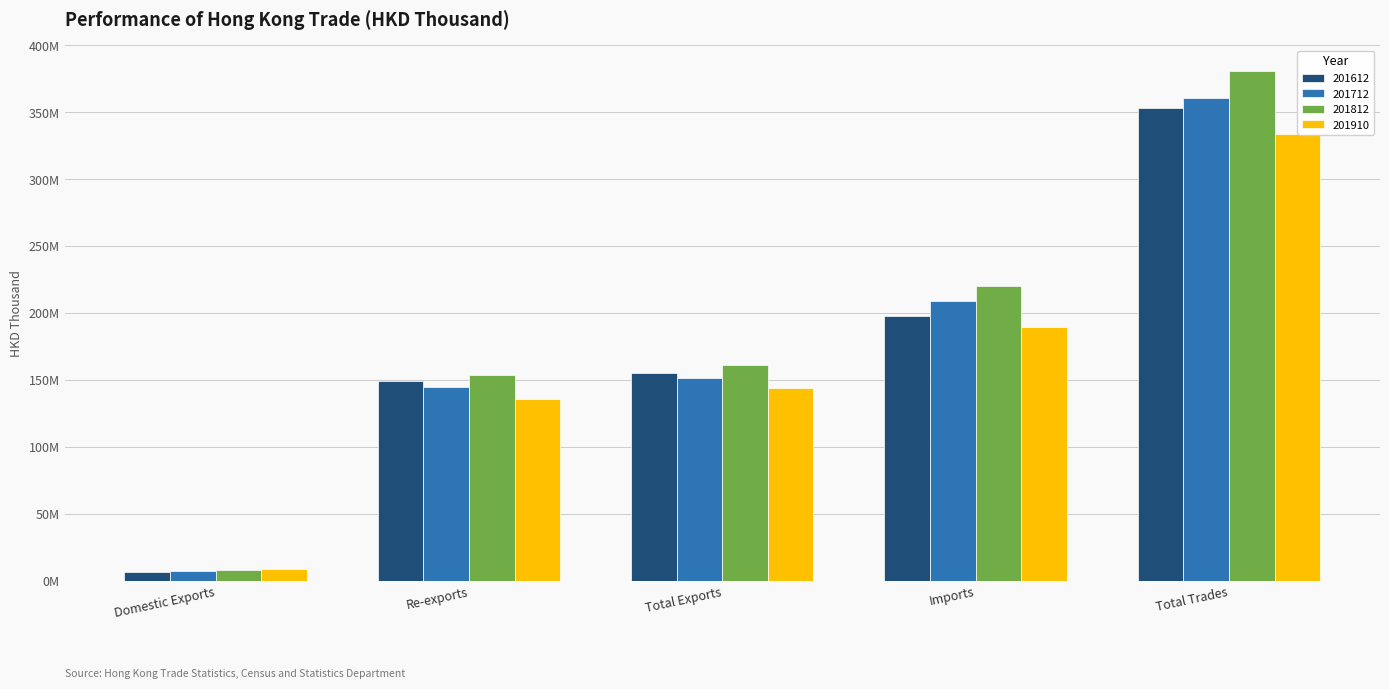

Read the 201712 value at Imports.

208663588.6